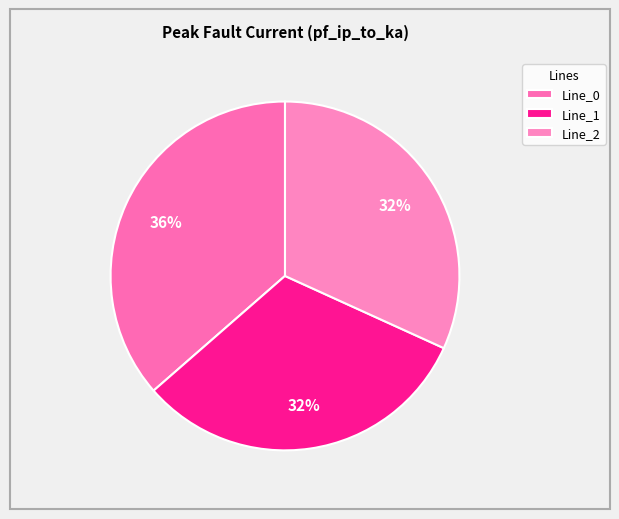

Which slice is the smallest?

Line_2